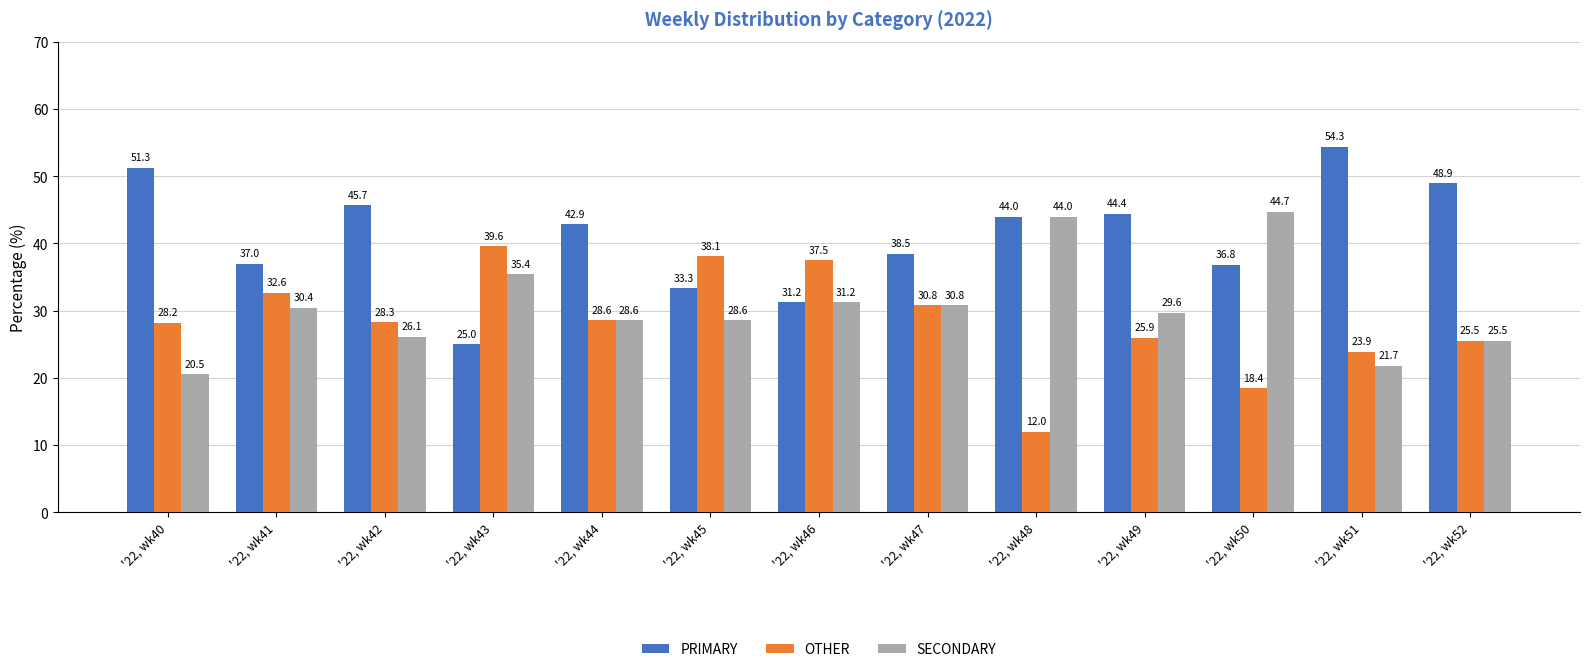

Read the SECONDARY value at '22, wk51.

21.7